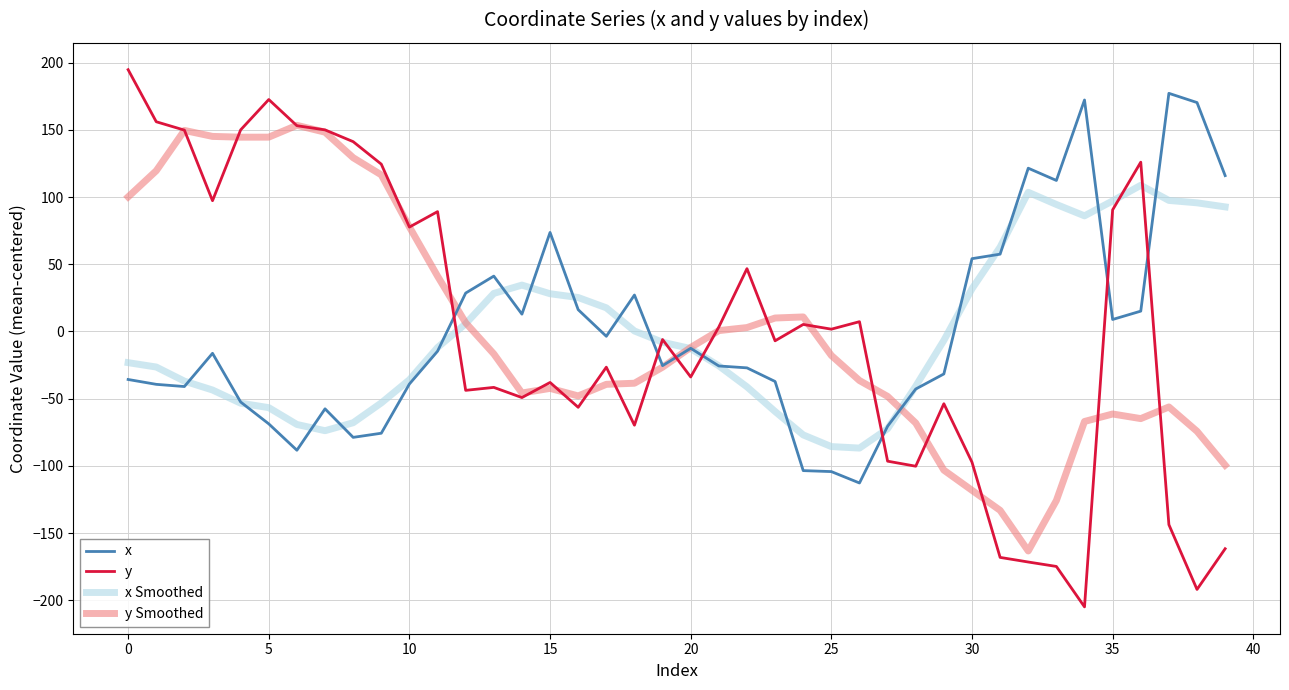

Which series has the largest range (max minus min)?

y